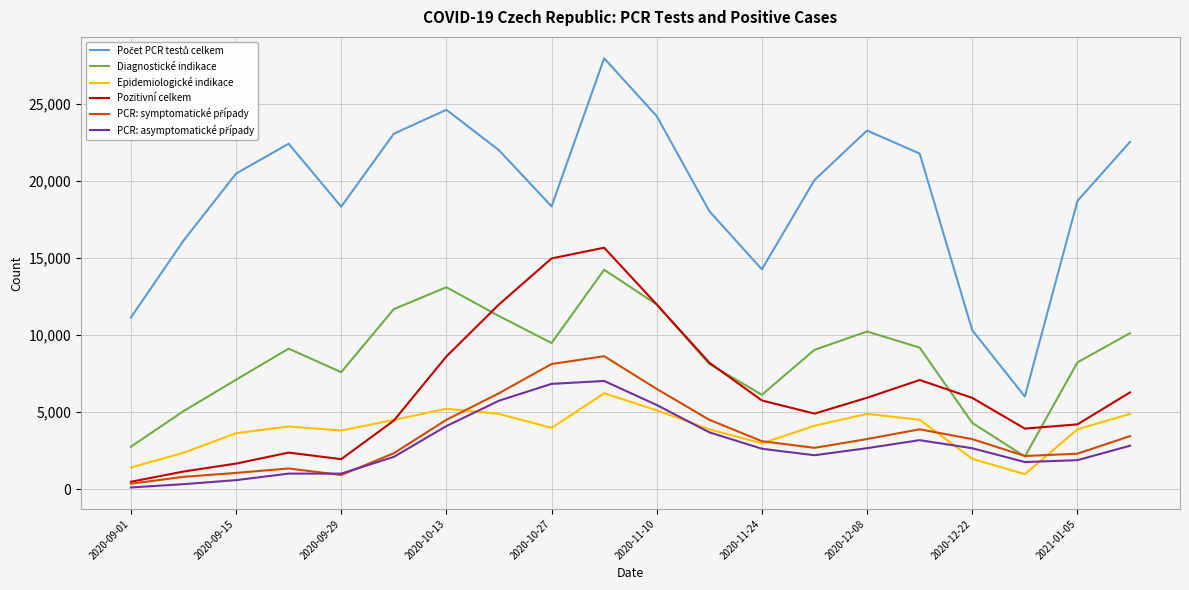

True or false: Diagnostické indikace and Epidemiologické indikace cross at least once.

False